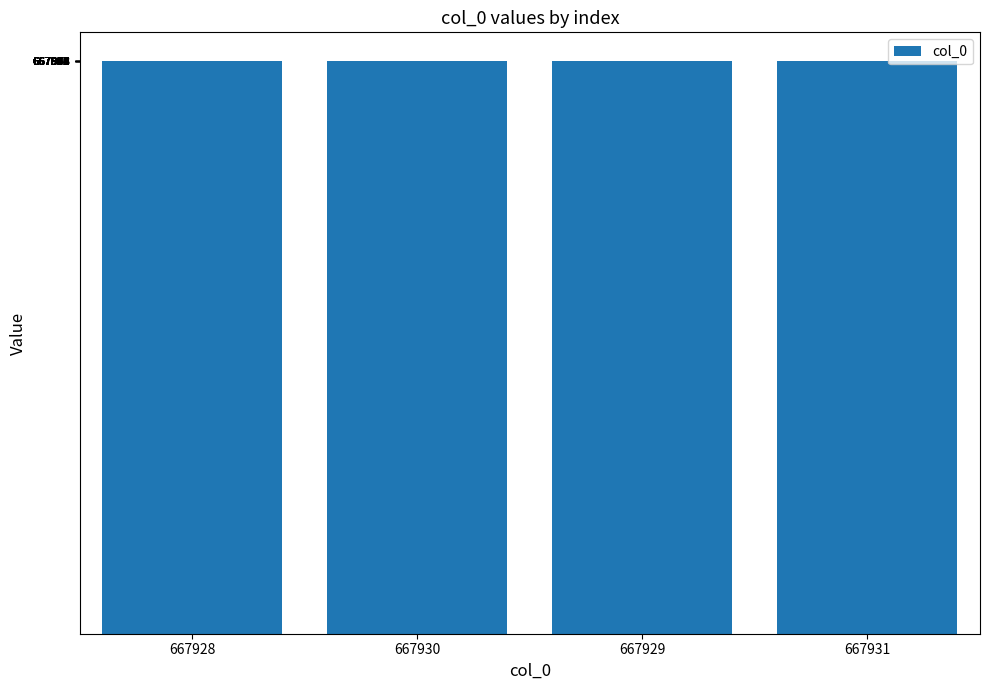

What is the sum of the values at 667931 and 667928?

1335859